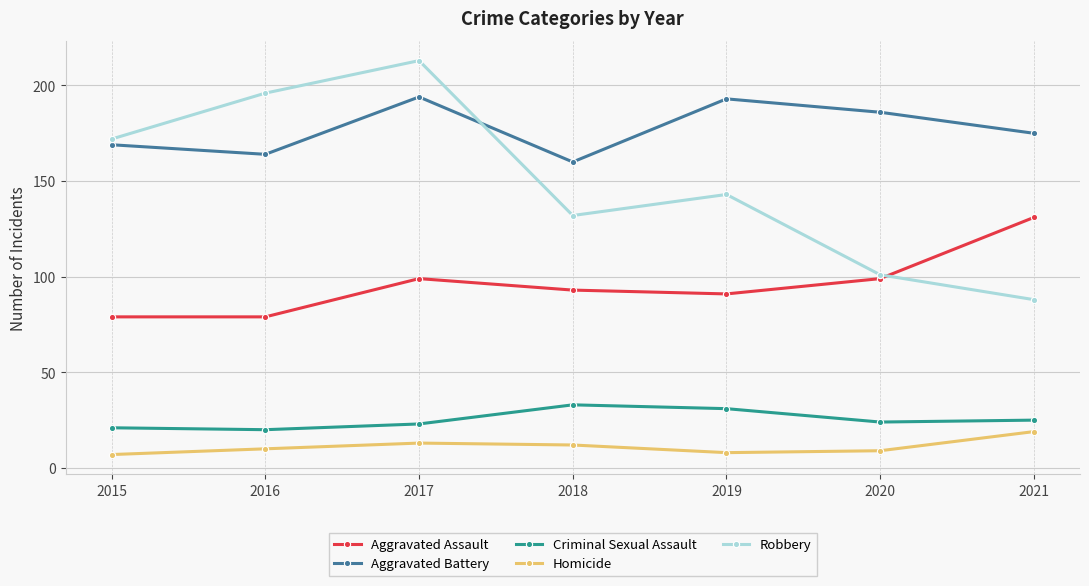

At 2016, list the series in order from largest to smallest.

Robbery, Aggravated Battery, Aggravated Assault, Criminal Sexual Assault, Homicide